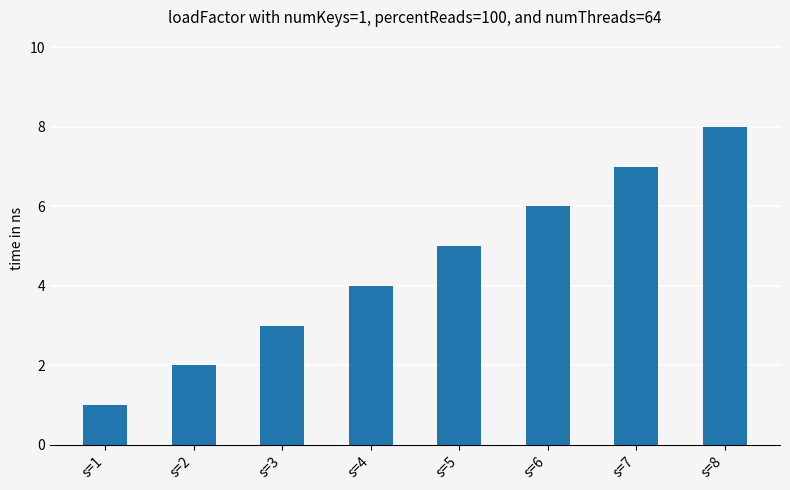

Reading right to left, list all the values displayed in this chart.

8	7	6	5	4	3	2	1